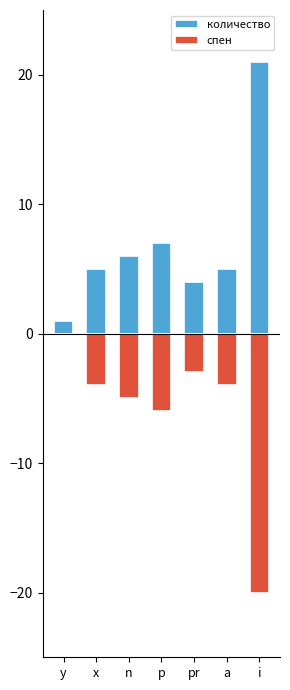

What is the greatest value displayed?

21